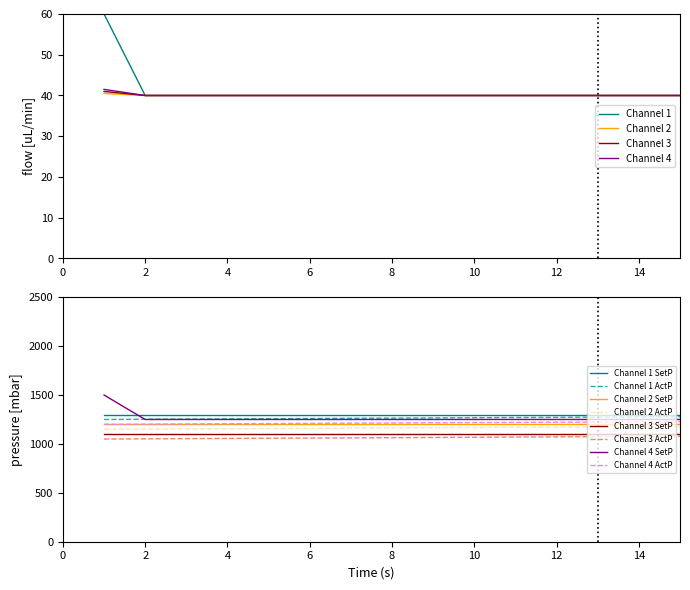

Is it true that Channel 3 equals 58.9 at 14?

False